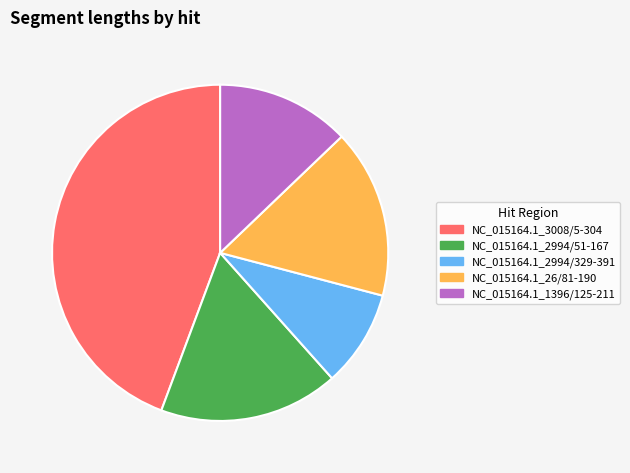

Is the sum of NC_015164.1_2994/329-391 and NC_015164.1_26/81-190 greater than half?

No